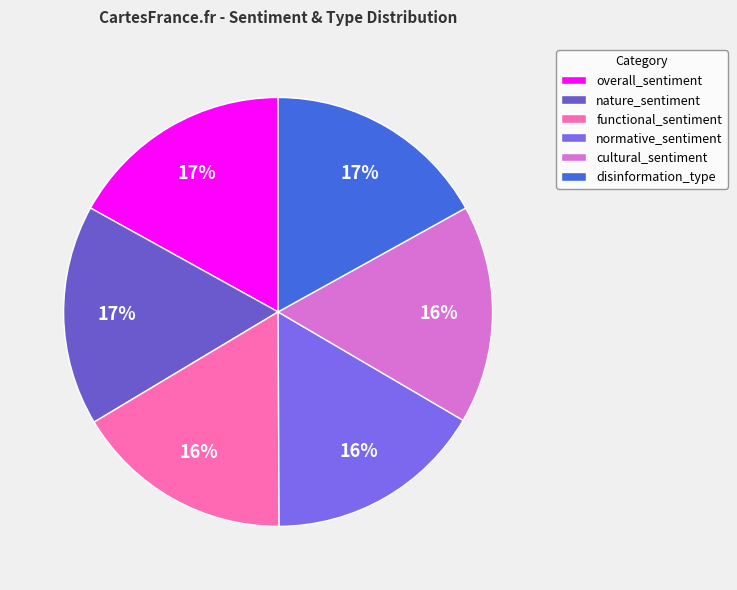

To the nearest percent, what is the combined percentage of disinformation_type and overall_sentiment?

34%